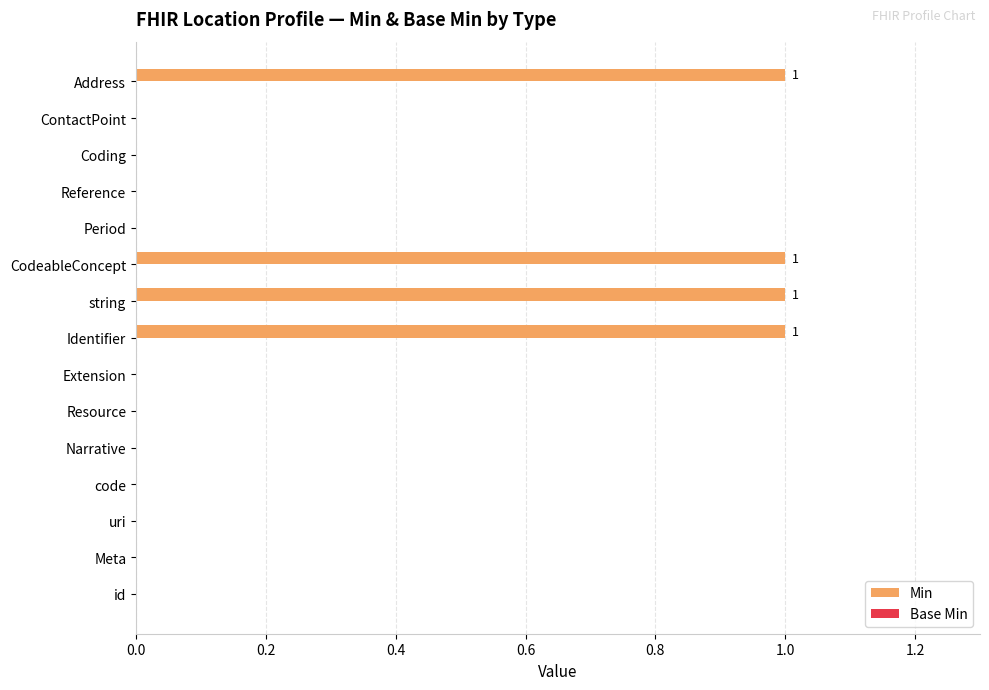

Reading top to bottom, extract all data points from this chart.

Address=1	ContactPoint=0	Coding=0	Reference=0	Period=0	CodeableConcept=1	string=1	Identifier=1	Extension=0	Resource=0	Narrative=0	code=0	uri=0	Meta=0	id=0